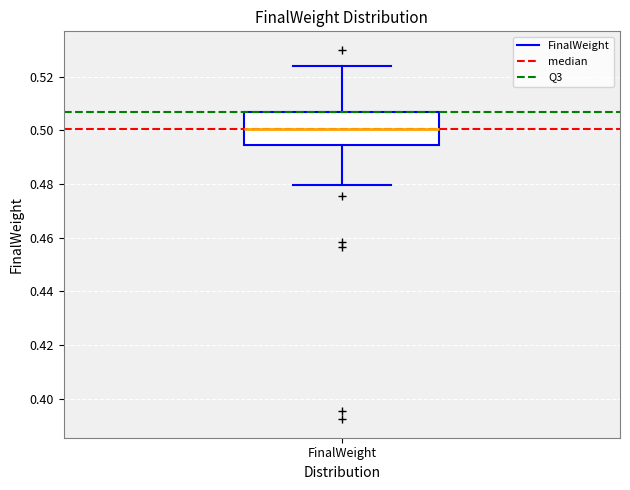

Where does the median line of the box for FinalWeight sit on the y-axis? The values are not printed on the chart, so give them approximately, as read against the axis.

0.500